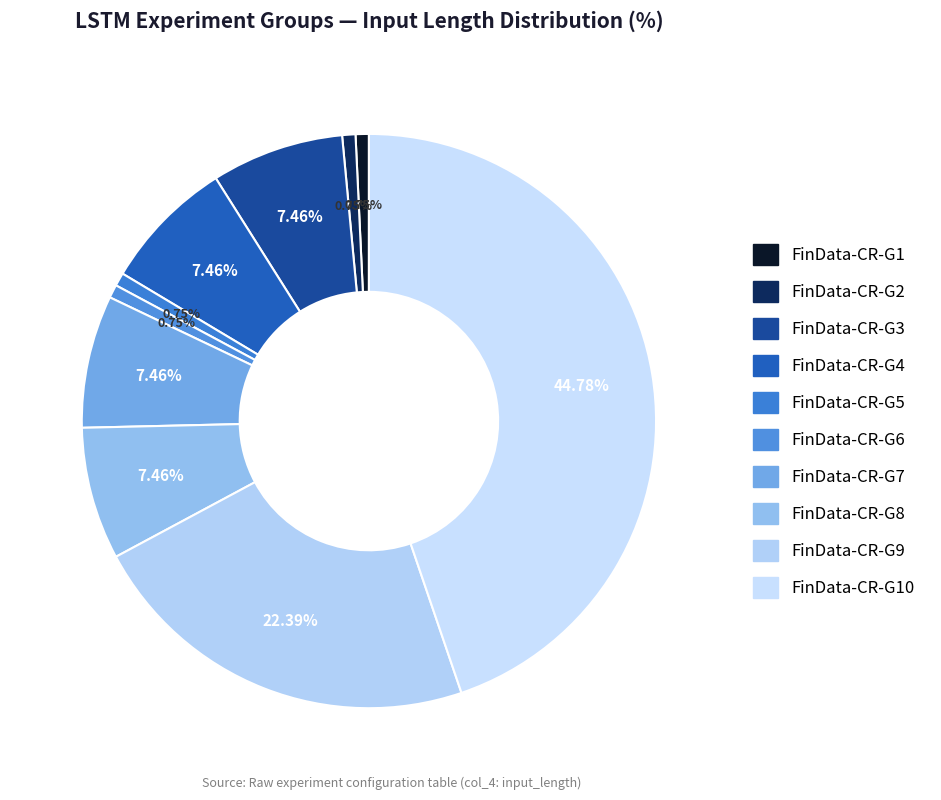

How many slices are in this pie chart?

10